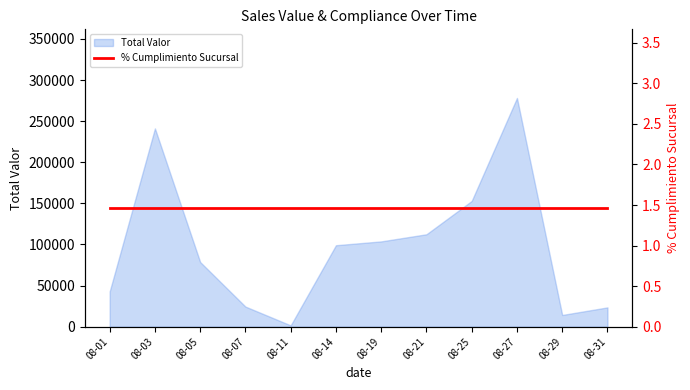

At which label does Total Valor reach its peak?

08-27